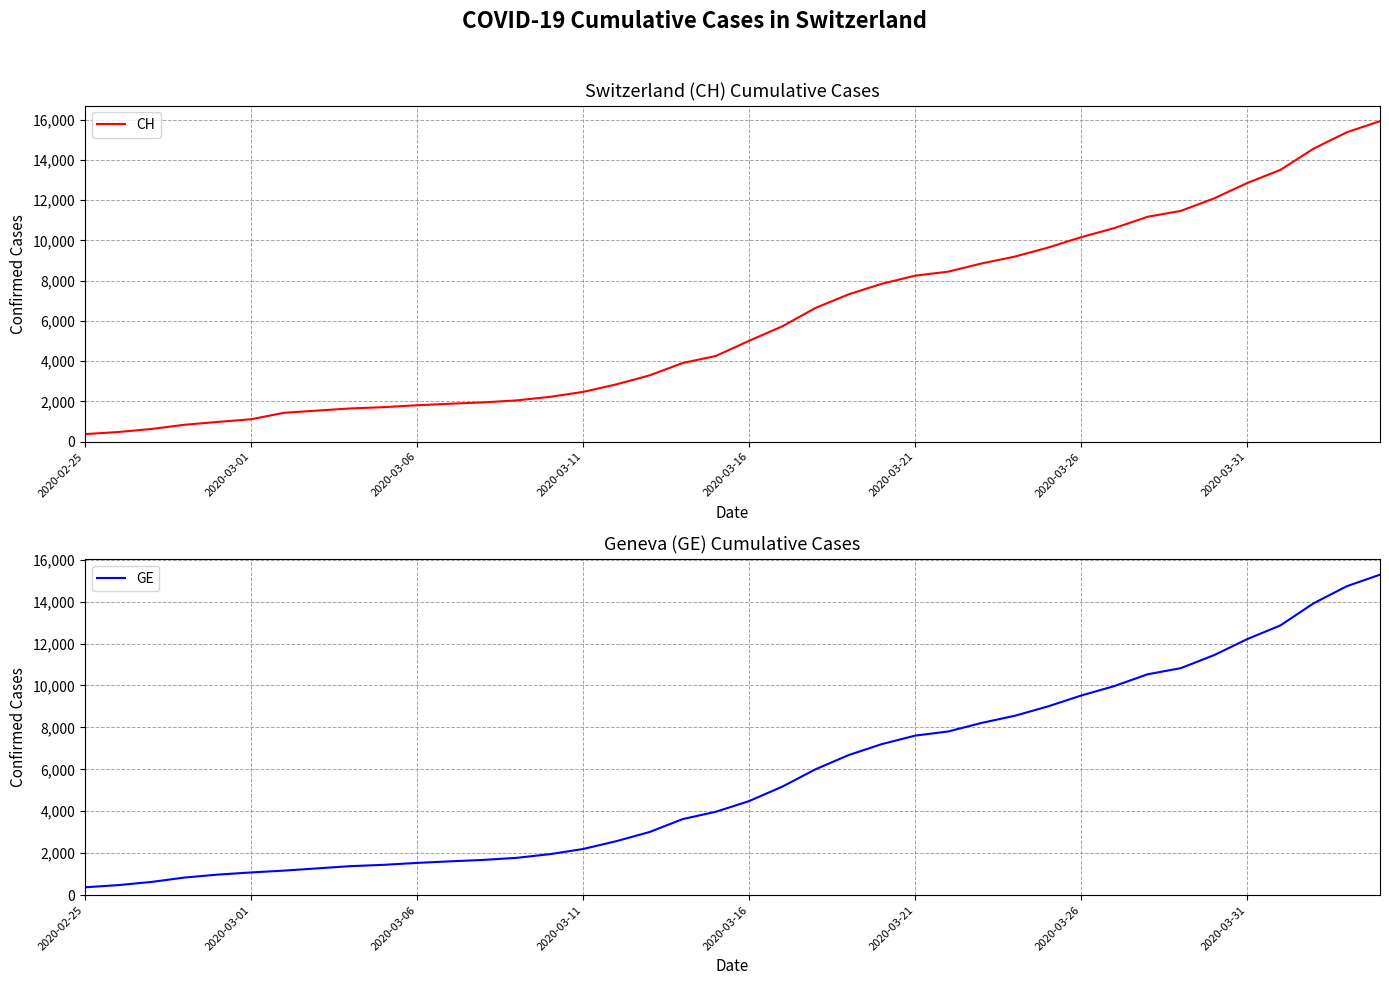

Rank the series by their average value, from lowest to highest.

GE, CH